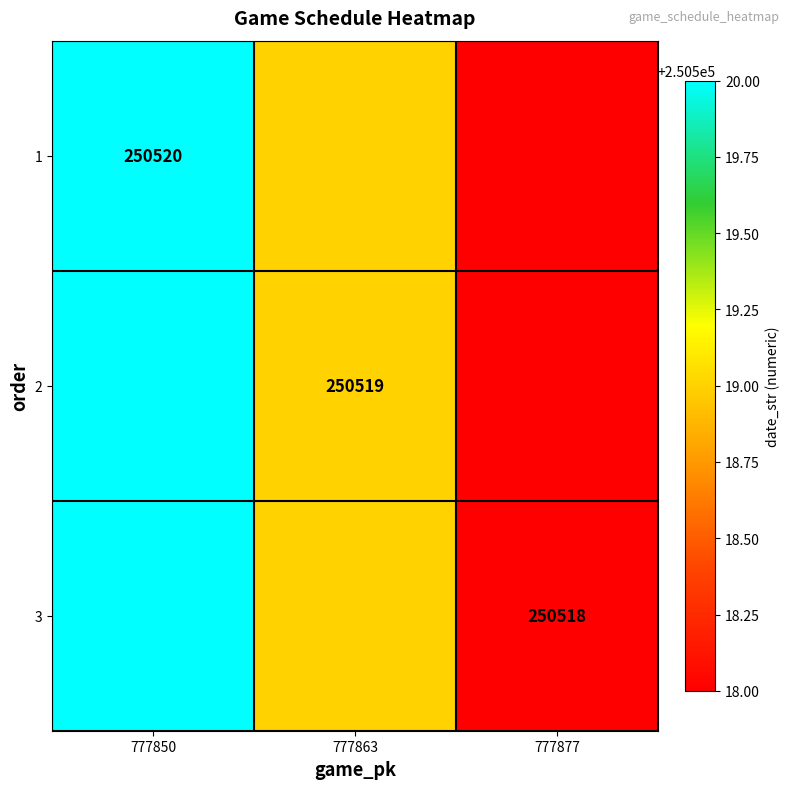

At which category does the chart reach its peak across all series?

777850